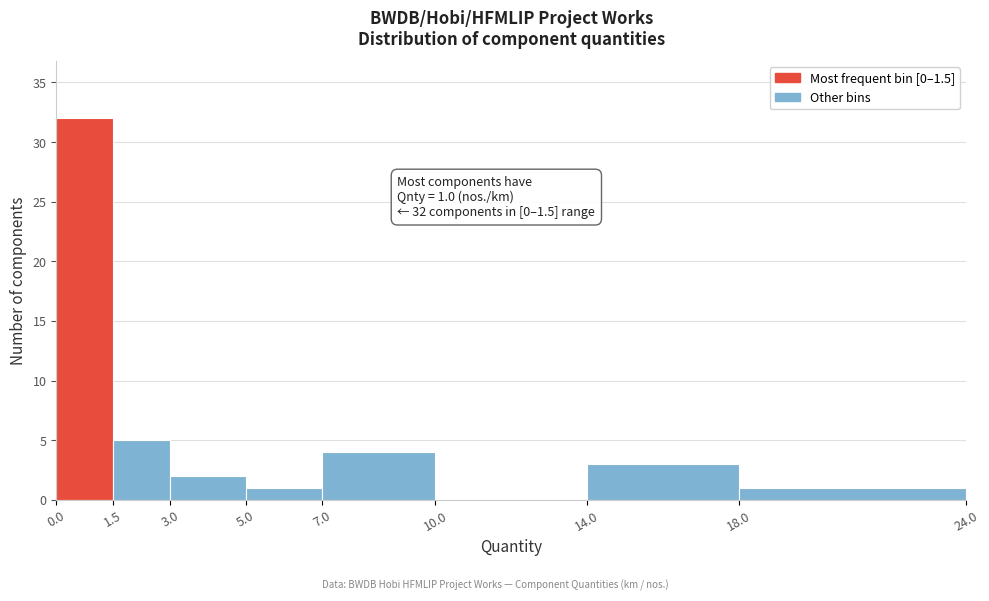

Which range on the x-axis has the tallest bar?

0.0 to 1.5